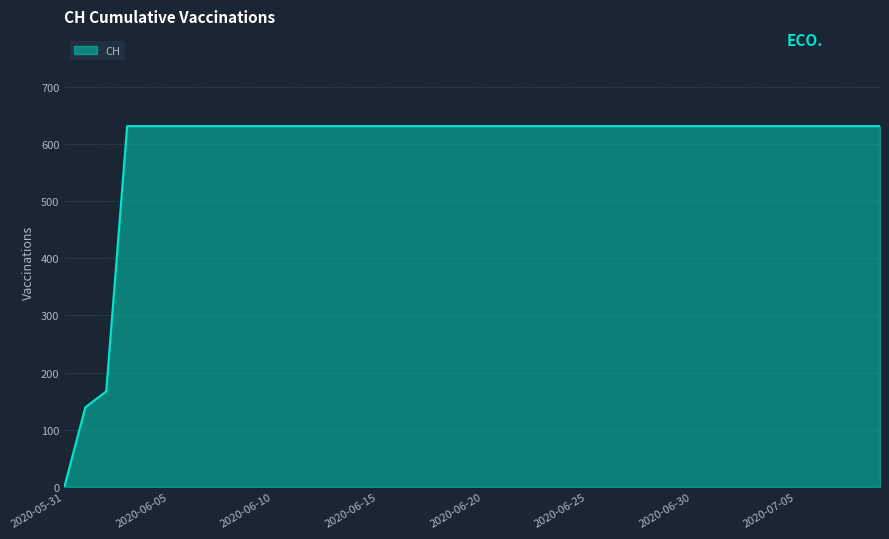

What is the difference between the maximum and minimum values?

631